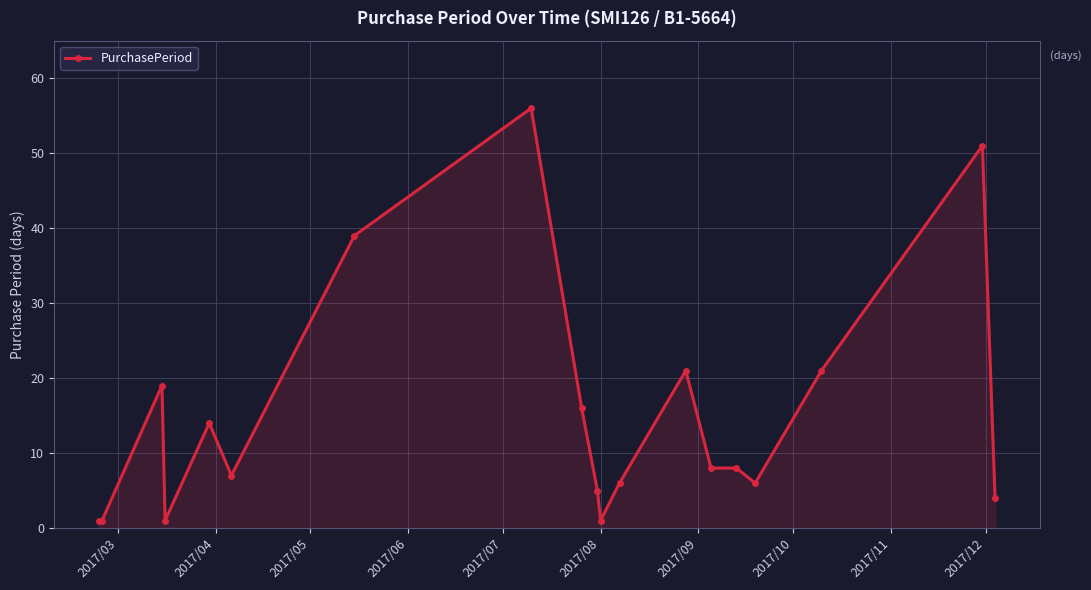

Does the chart have visible grid lines?

Yes